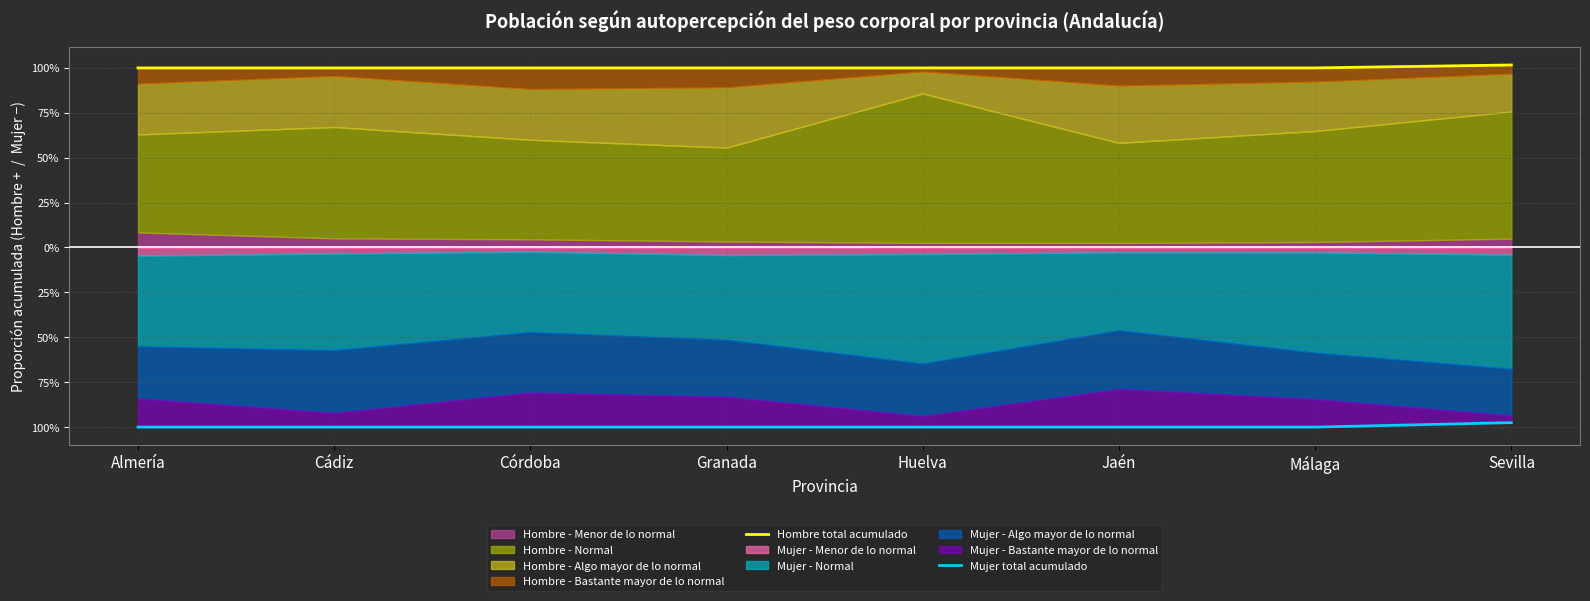

The value of Hombre total acumulado at Sevilla is 1.4. True or false?

False